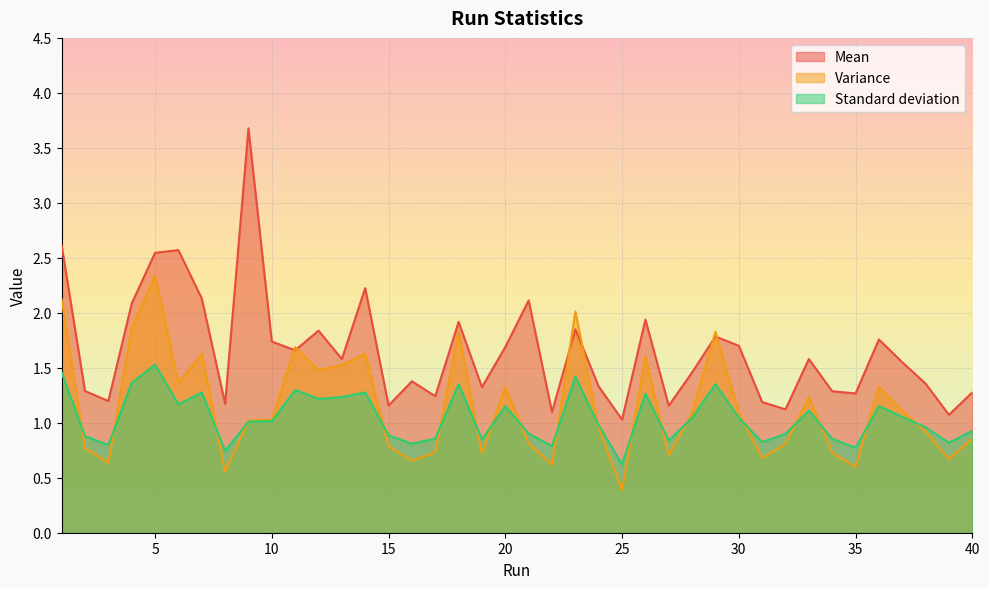

True or false: Mean and Standard deviation cross at least once.

False